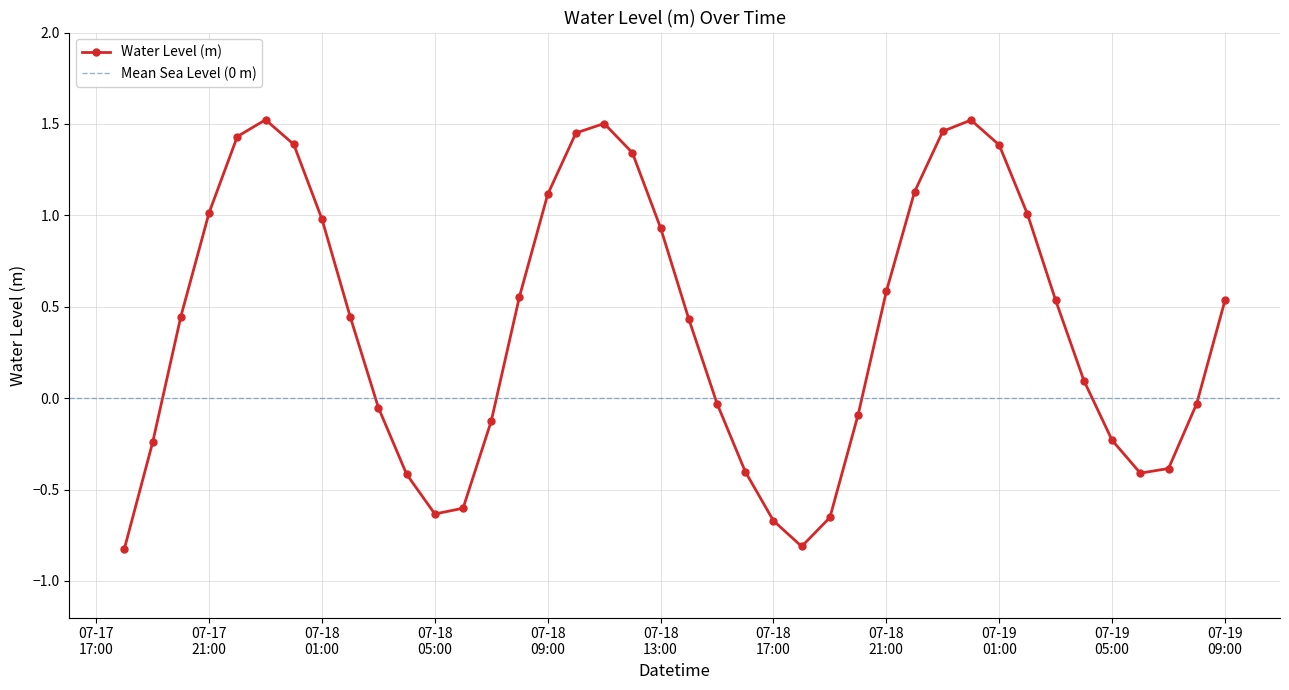

At which label does the data first exceed 0?

2025-07-17 20:00